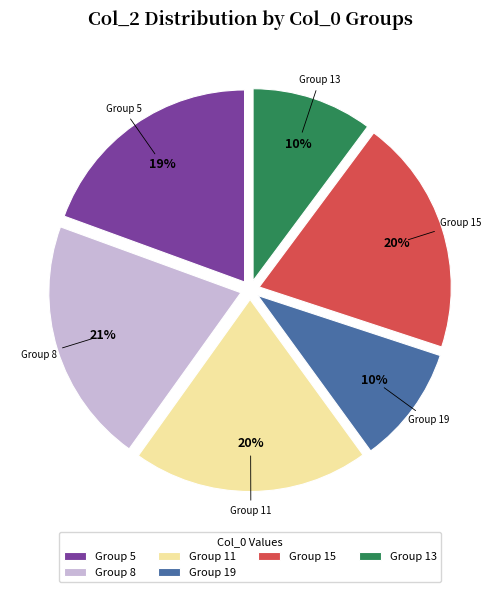

To the nearest percent, what percentage of the pie is Group 19?

10%